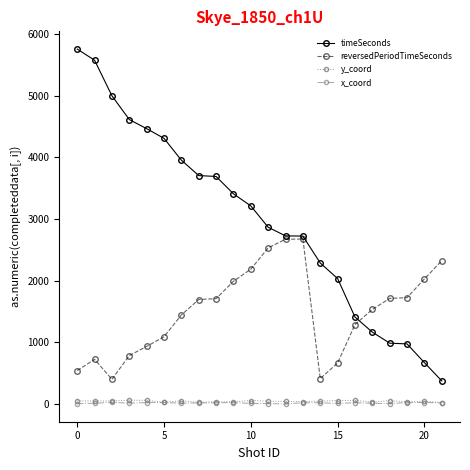

True or false: x_coord has more than 1 interior local peaks.

True